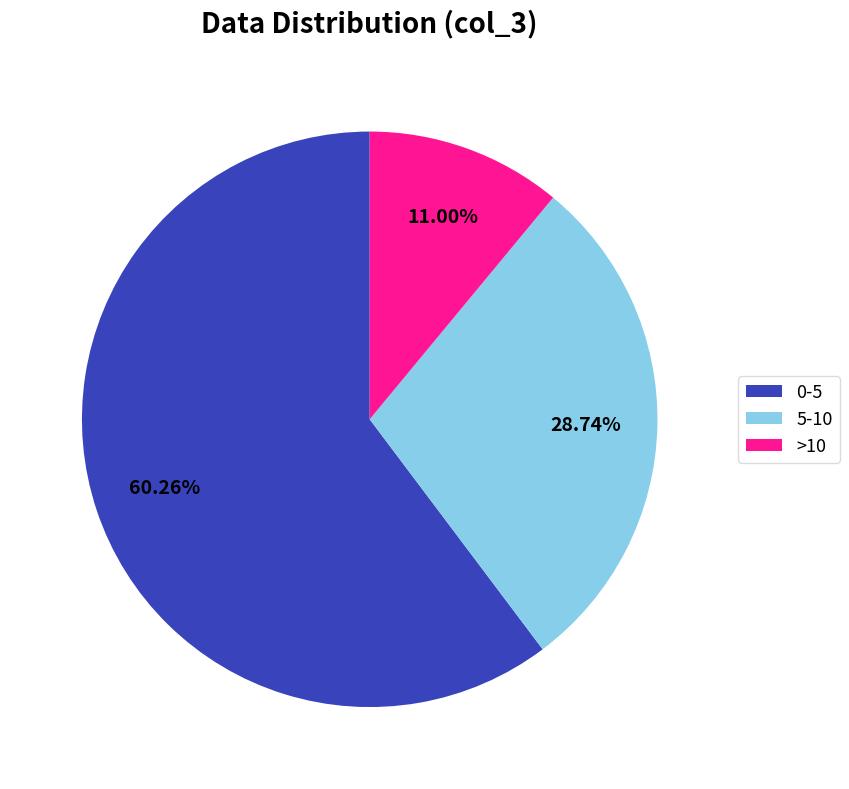

Does any single category account for the majority?

Yes